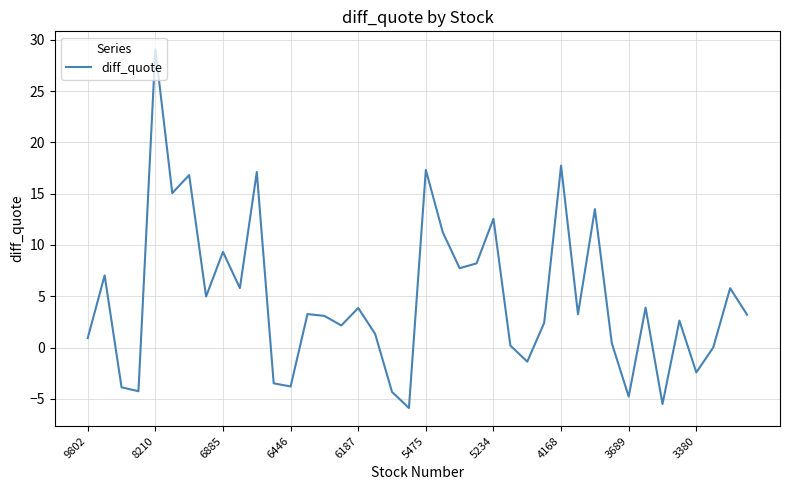

What is the sum of all values?

190.0